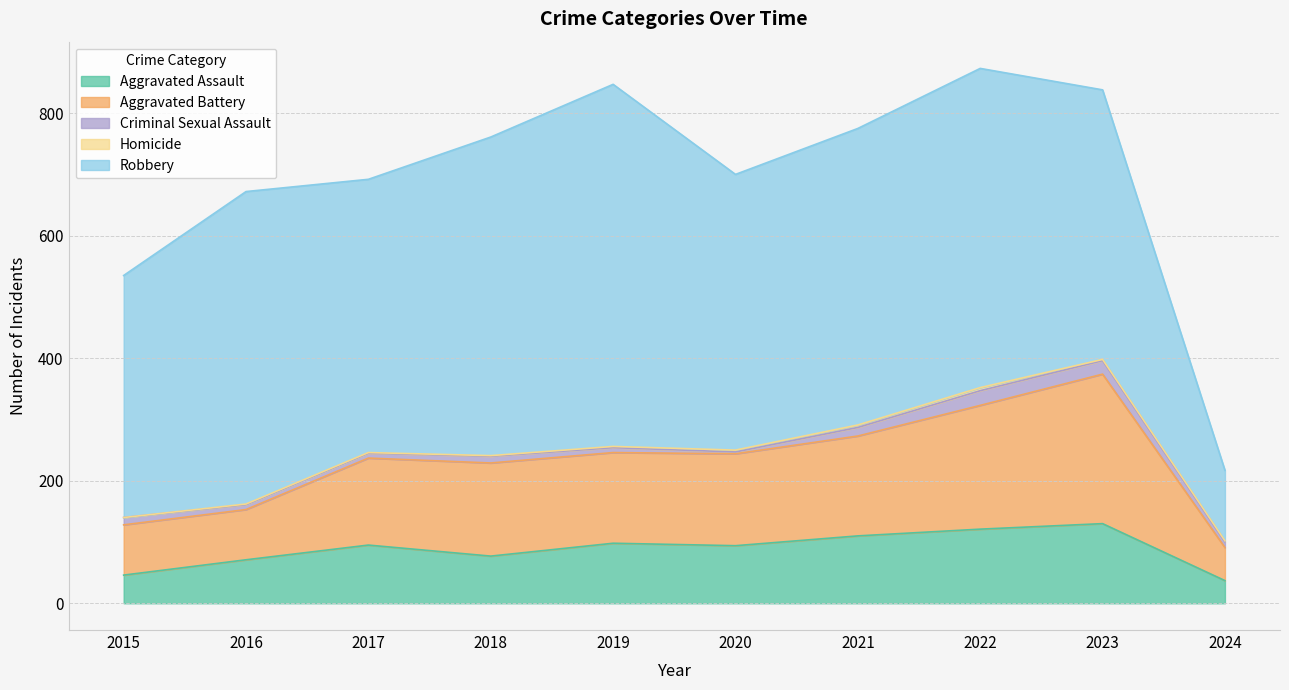

What is the lowest value of the Criminal Sexual Assault series?

3